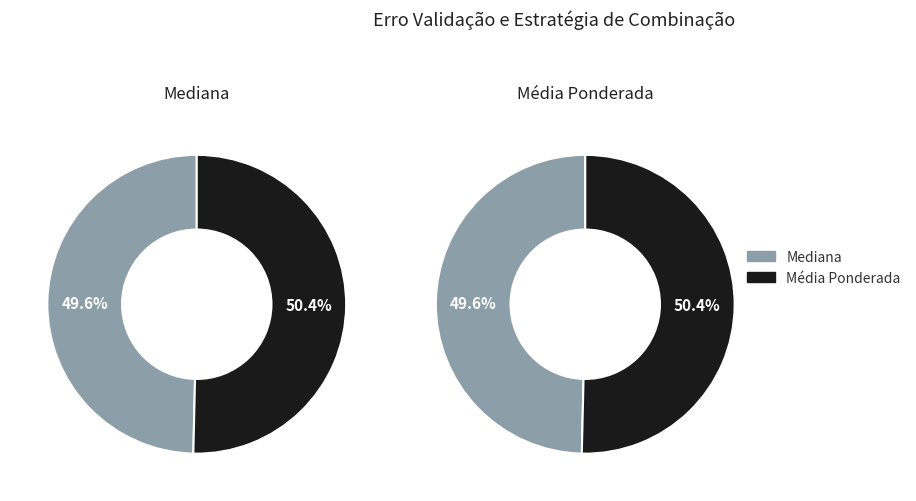

What percentage is the Mediana slice, to the nearest percent?

50%